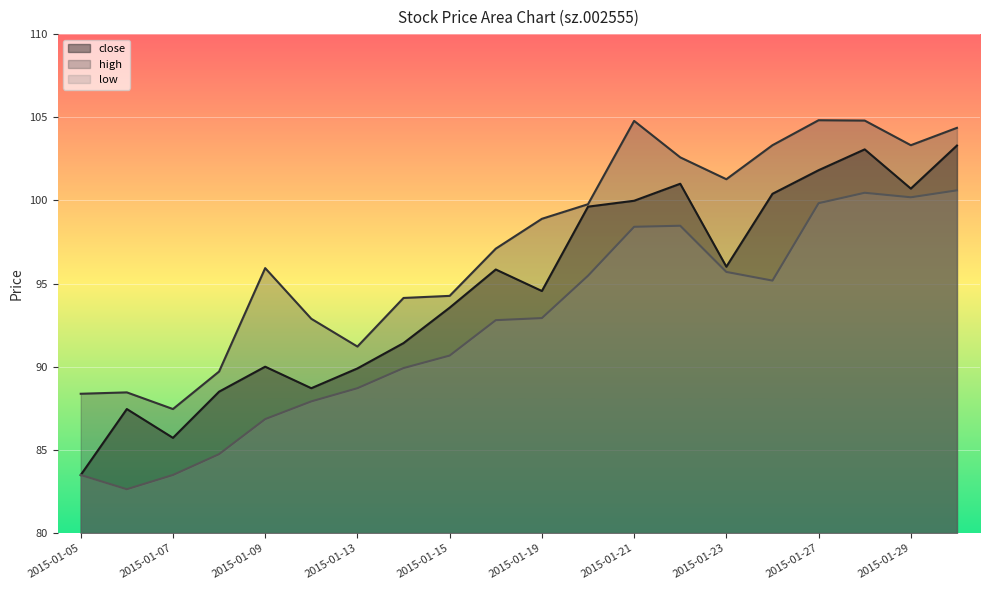

Is the value of high at 2015-01-12 greater than the value of close at 2015-01-26?

No